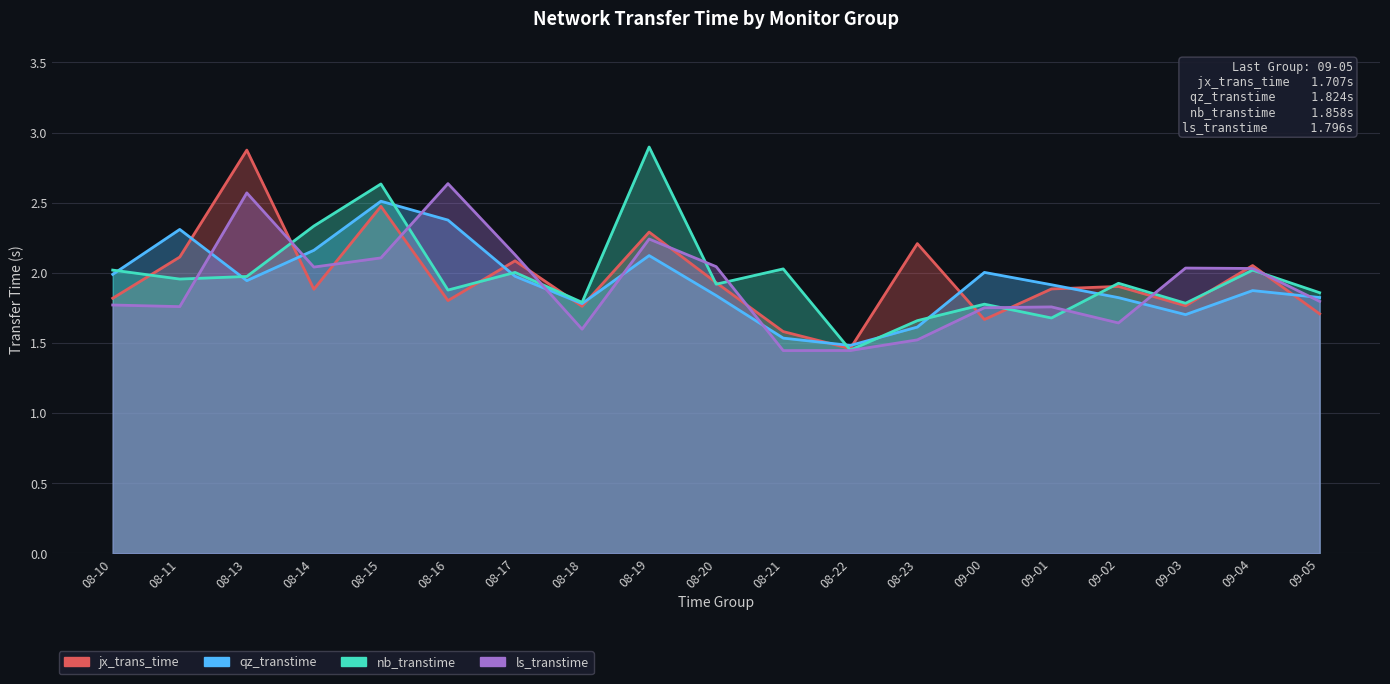

Rank the categories by qz_transtime value from lowest to highest.

08-22, 08-21, 08-23, 09-03, 08-18, 09-02, 09-05, 08-20, 09-04, 09-01, 08-13, 08-17, 08-10, 09-00, 08-19, 08-14, 08-11, 08-16, 08-15